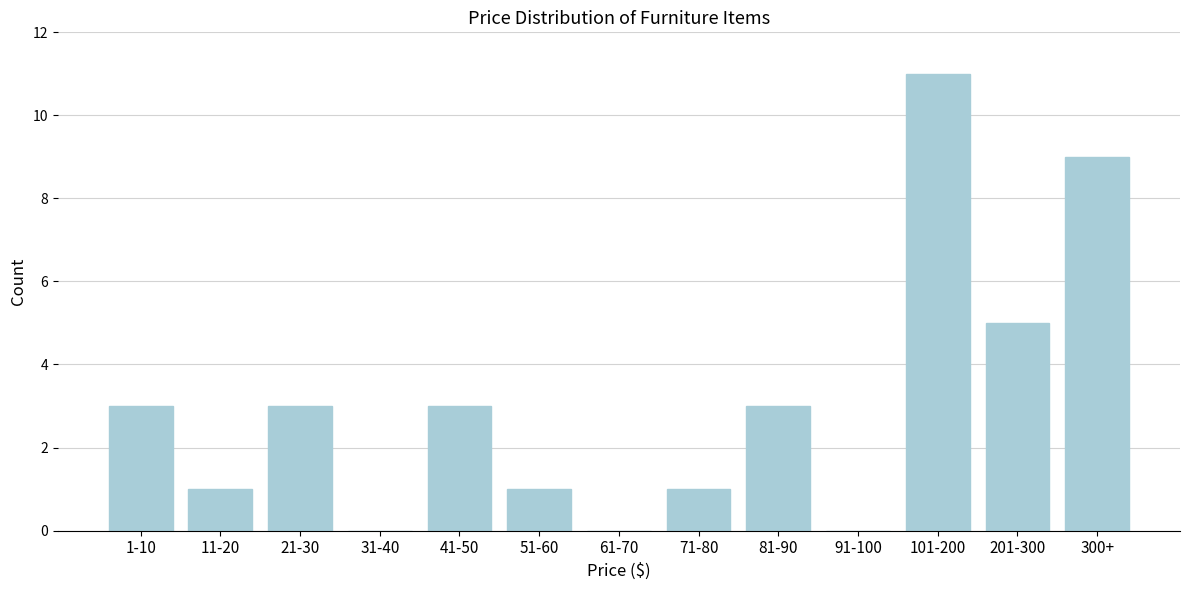

Reading left to right, transcribe all the data shown in this chart.

1-10=3	11-20=1	21-30=3	31-40=0	41-50=3	51-60=1	61-70=0	71-80=1	81-90=3	91-100=0	101-200=11	201-300=5	300+=9